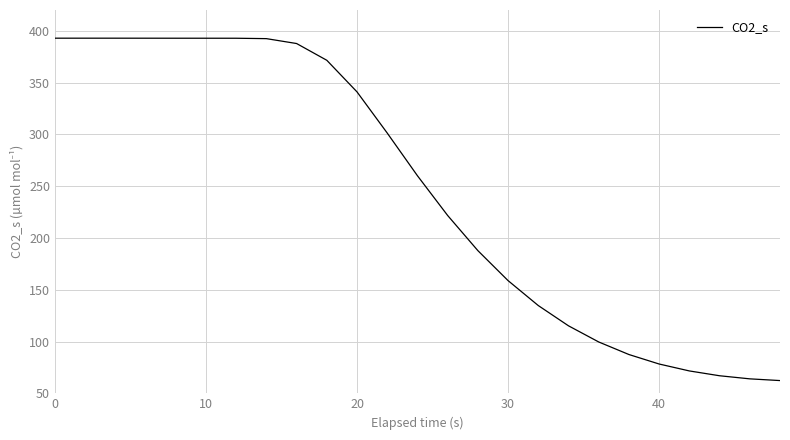

What is the greatest value displayed?

392.8